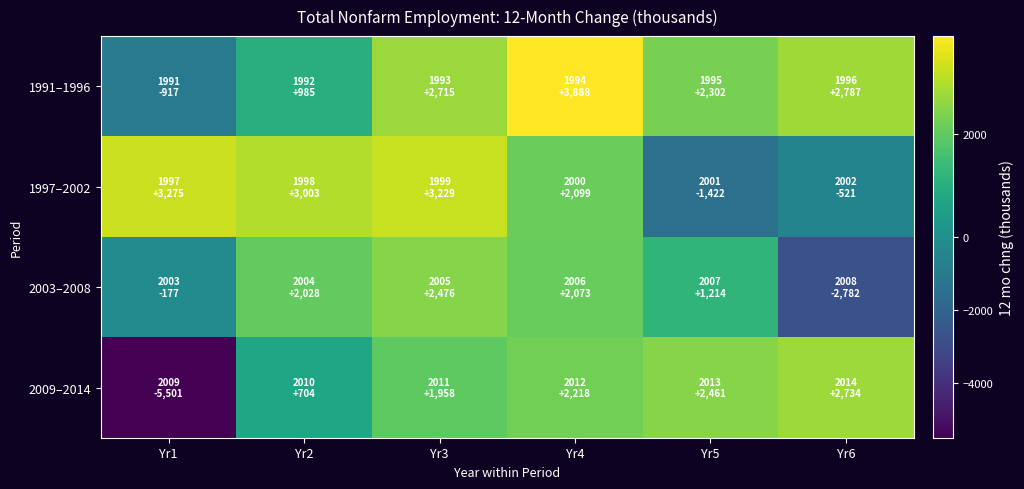

What is the total value across all series at Yr4?

10278